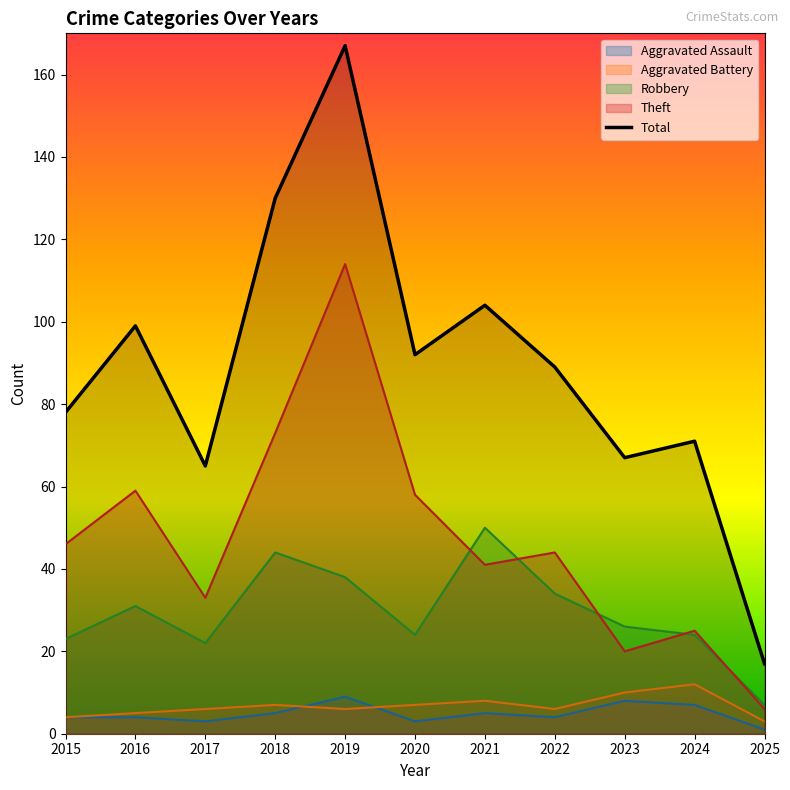

The value at 2022 is 89. True or false?

True